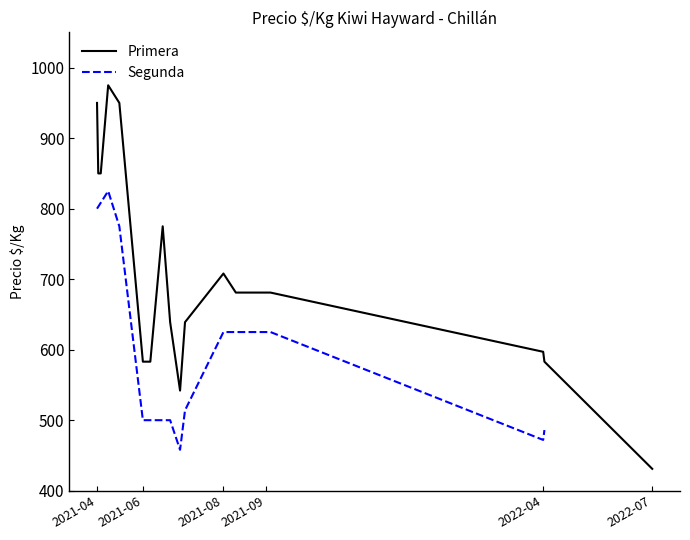

What is the minimum value for Primera?

431